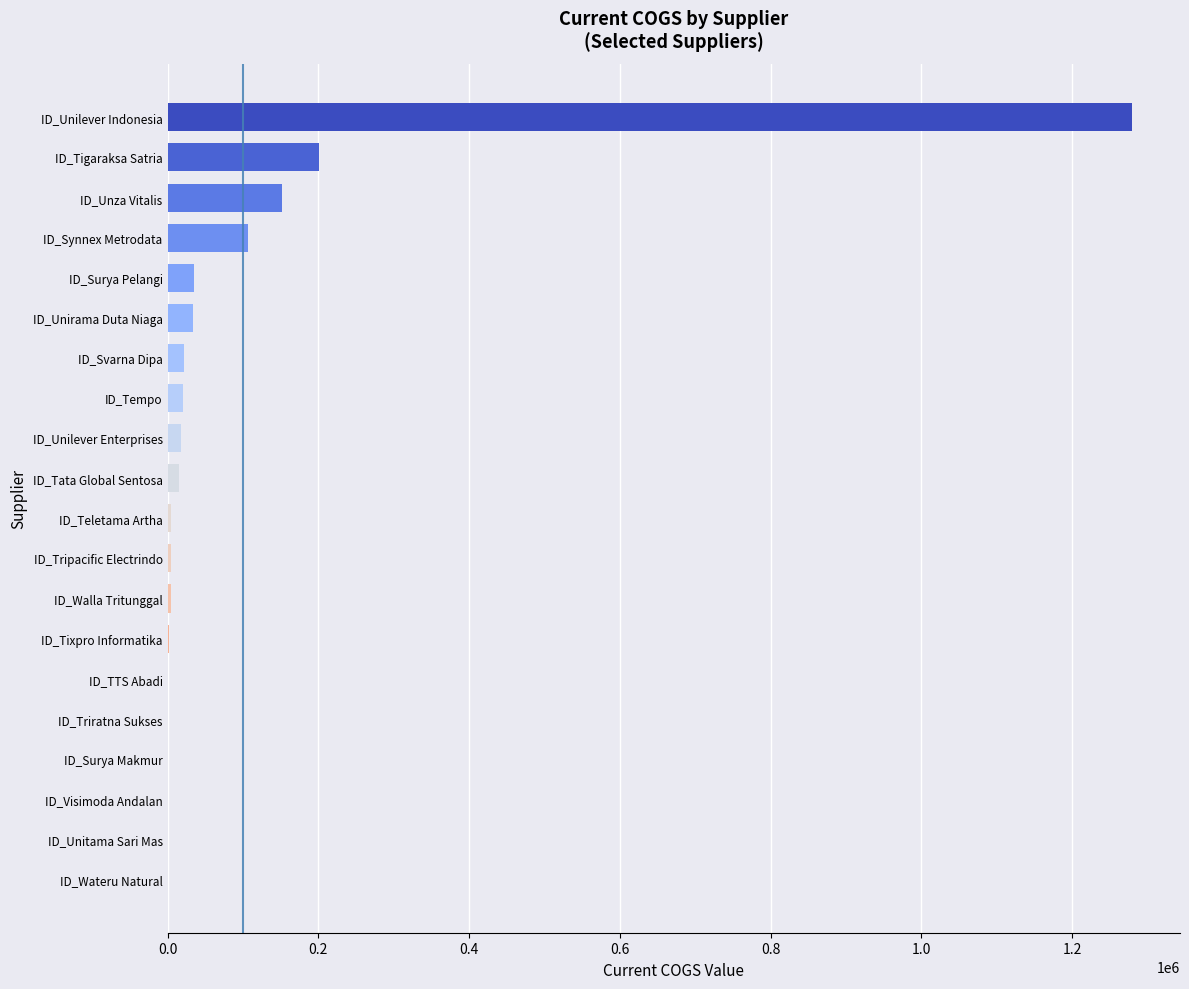

Which label corresponds to the largest value in the chart?

ID_Unilever Indonesia